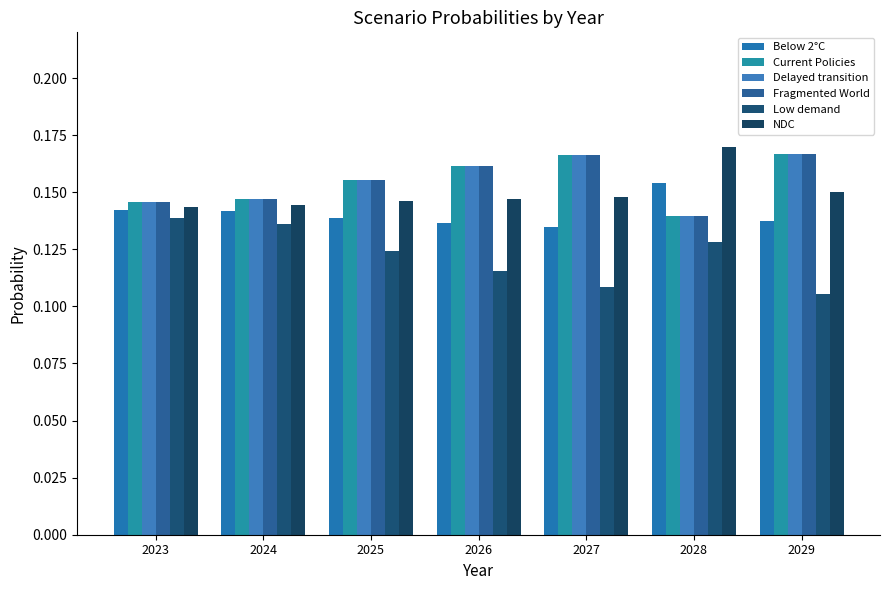

Rank the series by their maximum value, from lowest to highest.

Low demand, Below 2°C, Current Policies, Delayed transition, Fragmented World, NDC